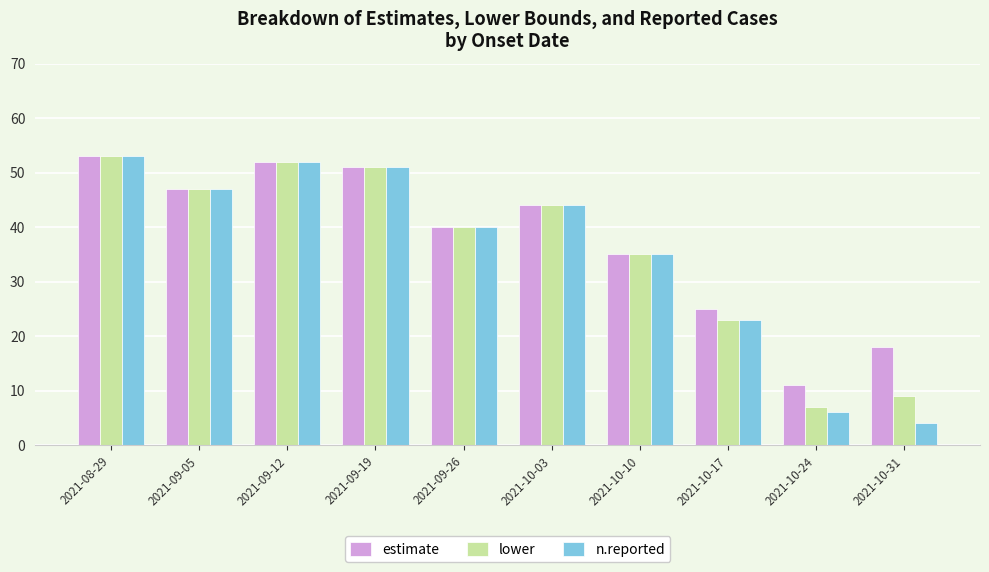

Which series has the largest range (max minus min)?

n.reported